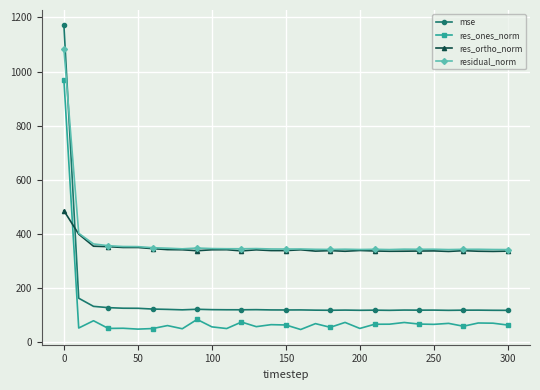

True or false: res_ortho_norm has more than 0 interior local peaks.

True